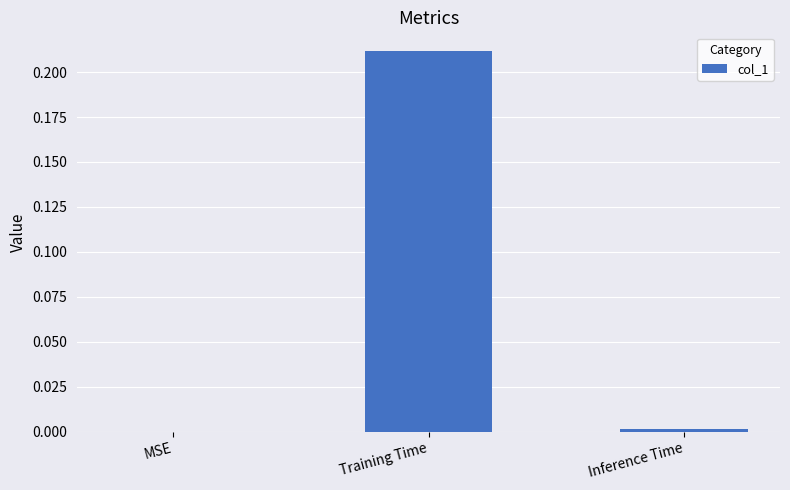

Which has a higher value, Inference Time or Training Time?

Training Time